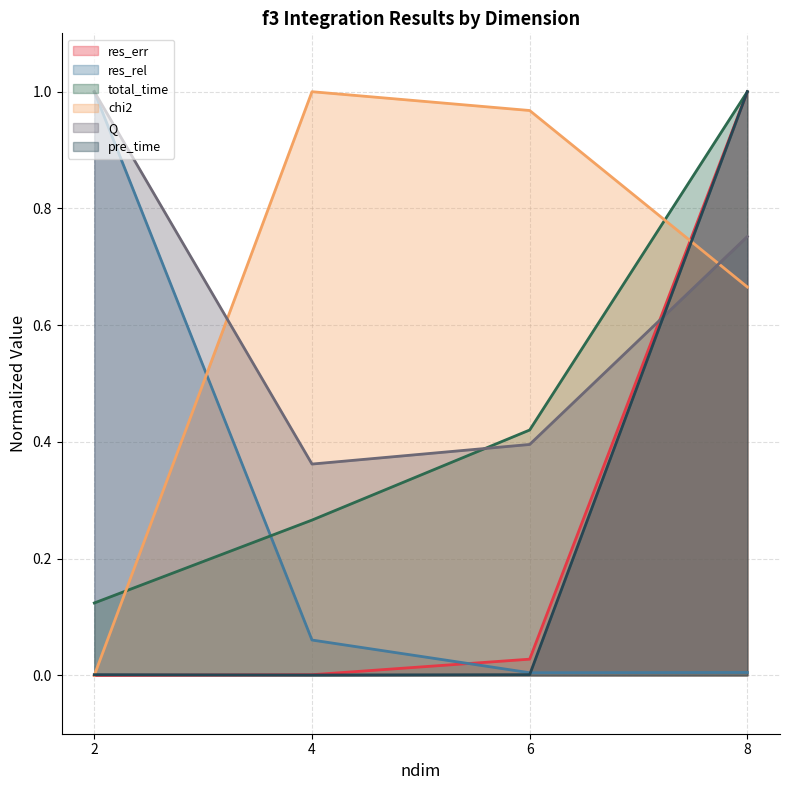

Rank the series by their maximum value, from highest to lowest.

total_time, res_rel, res_err, chi2, pre_time, Q